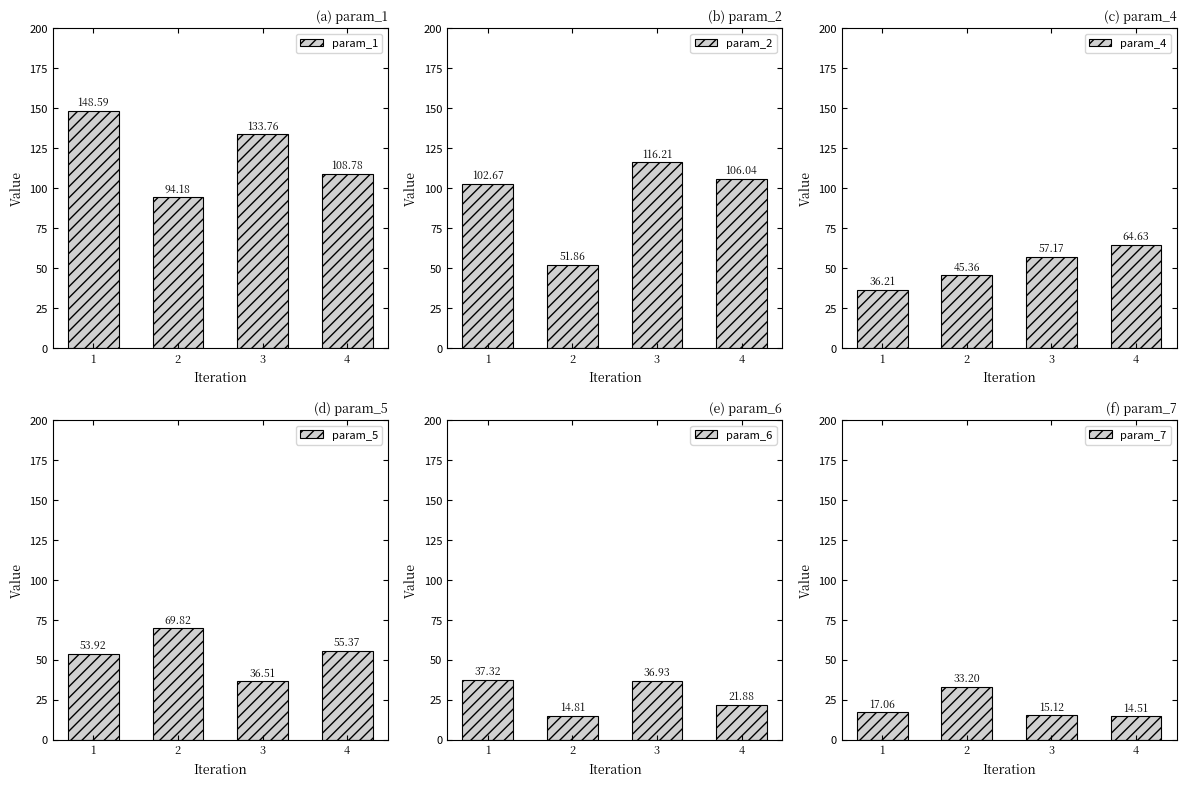

The param_5 series shows 36.5 at 3. True or false?

True